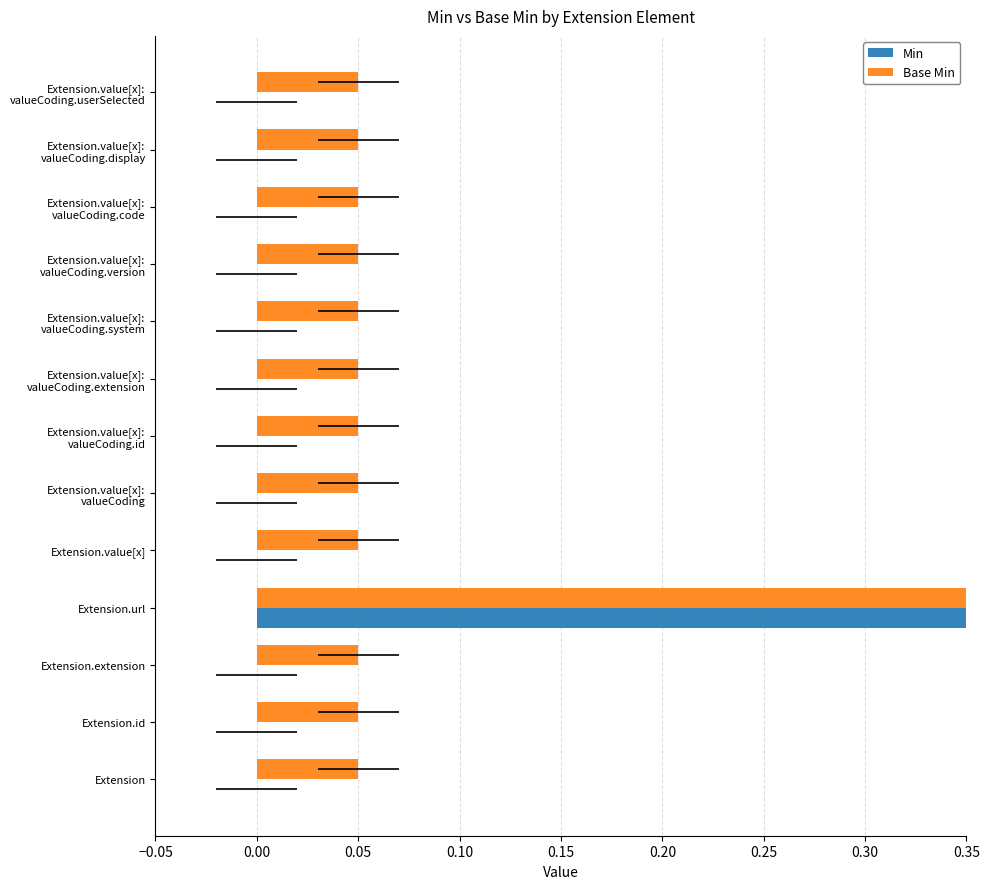

How many groups of bars are there?

13